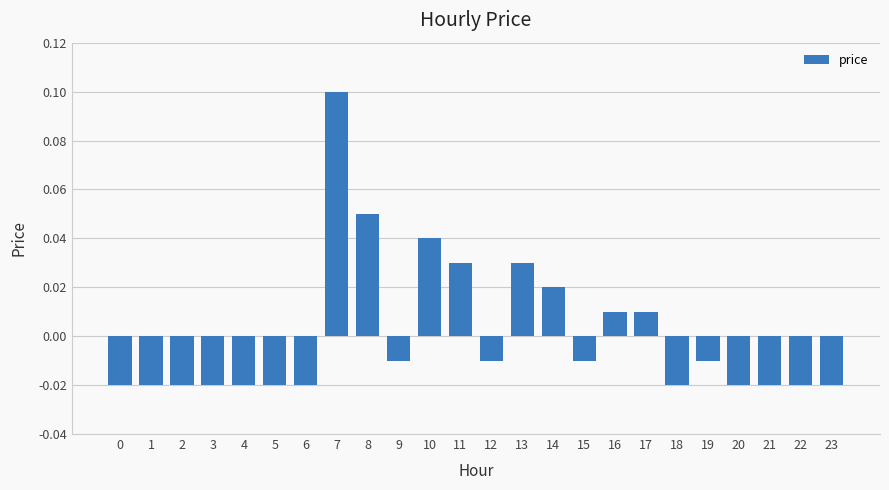

Which label corresponds to the largest value in the chart?

7